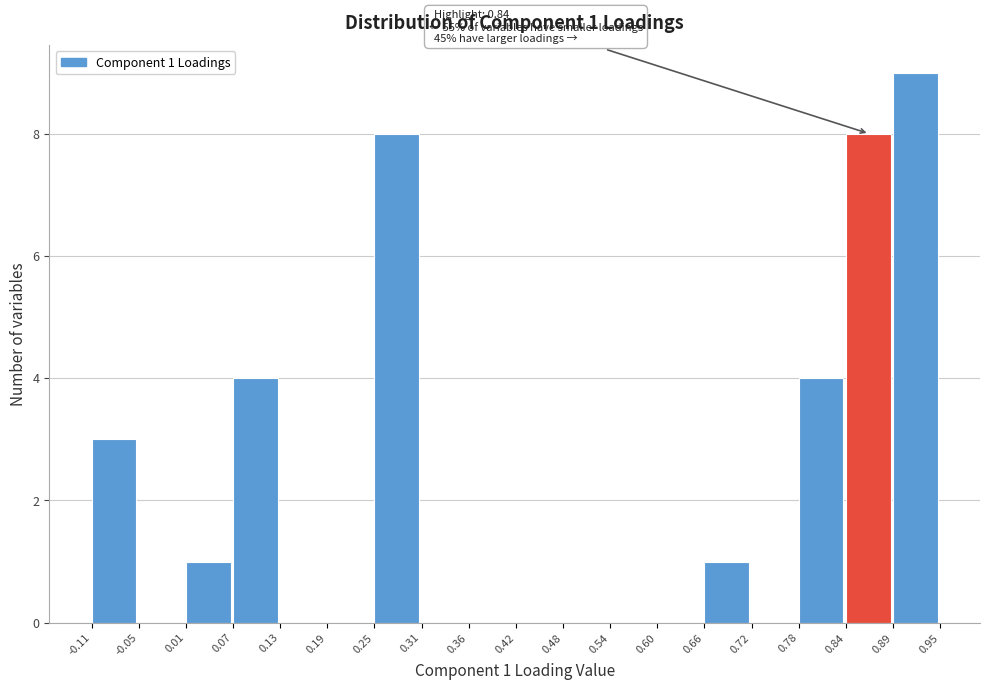

Over which range of the x-axis is the bar tallest?

0.89 to 0.95